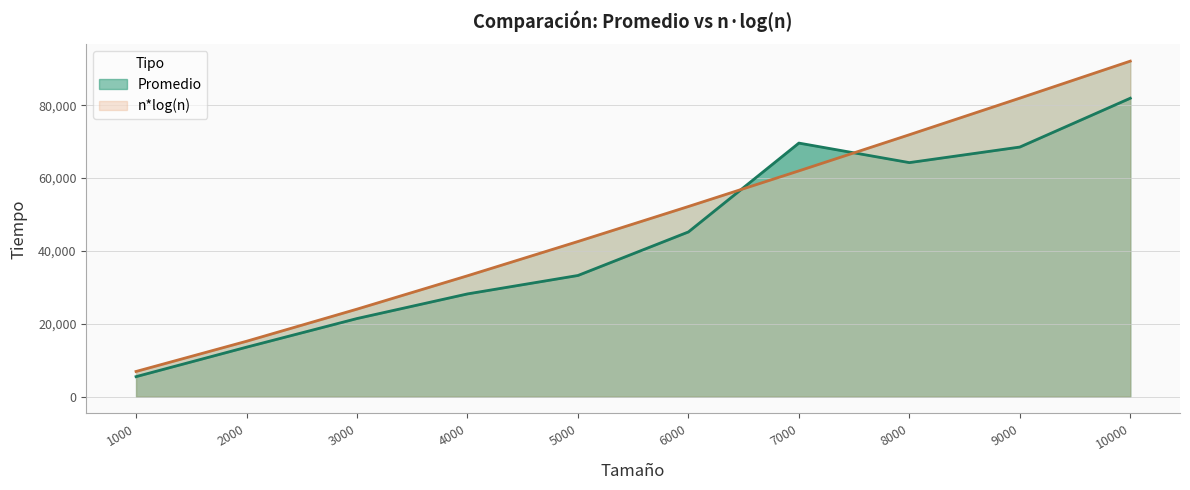

Reading right to left, list all the values displayed in this chart.

Promedio: 81920.8	68517.0	64243.7	69605.0	45209.0	33259.0	28198.2	21440.0	13579.0	5485.0
n*log(n): 92103.4	81944.8	71897.6	61975.7	52197.1	42586.0	33176.2	24019.1	15201.8	6907.8